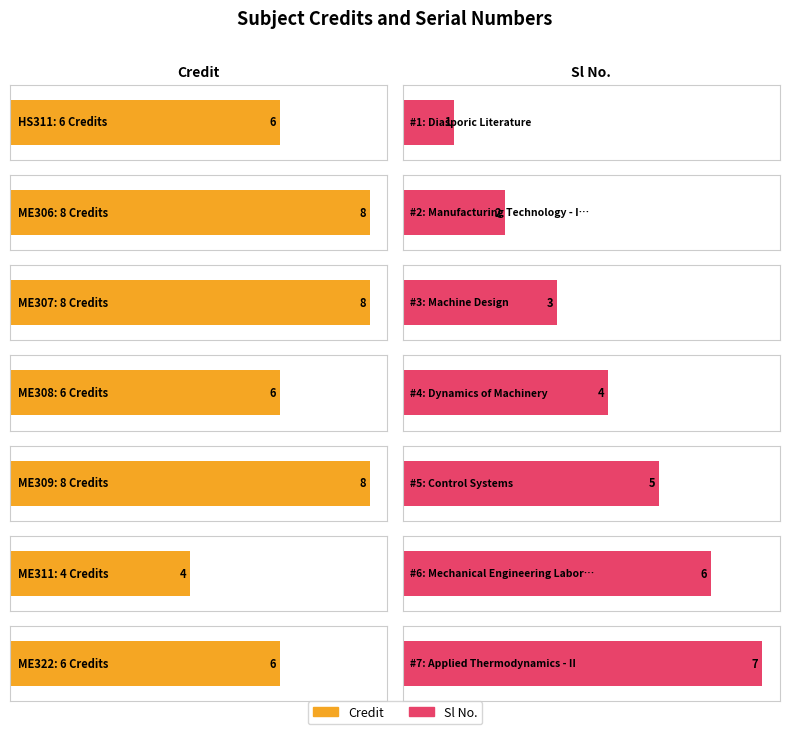

What is the total value across all series at ME306?

10